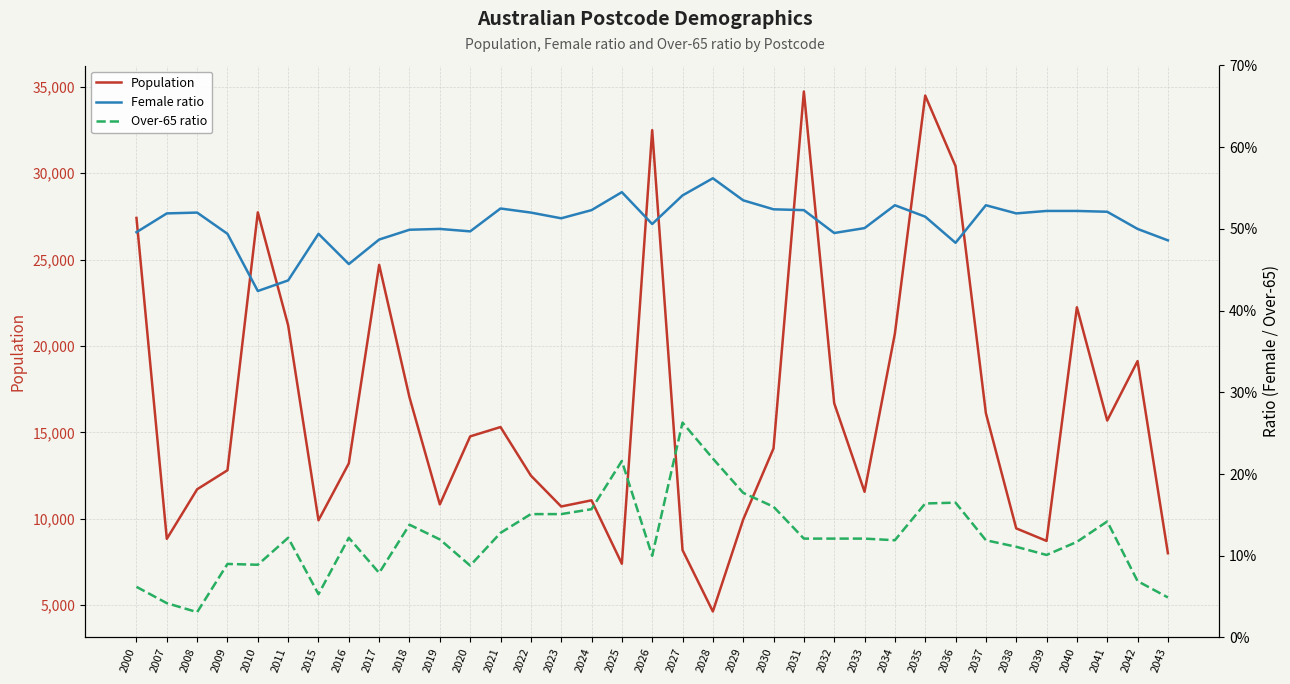

What value does the Female ratio series have at 2027?

0.5